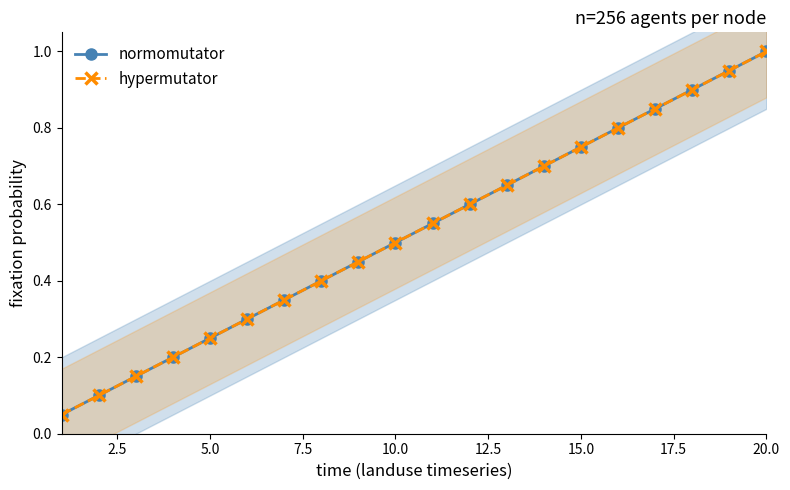

Which series has the largest total across all categories?

normomutator